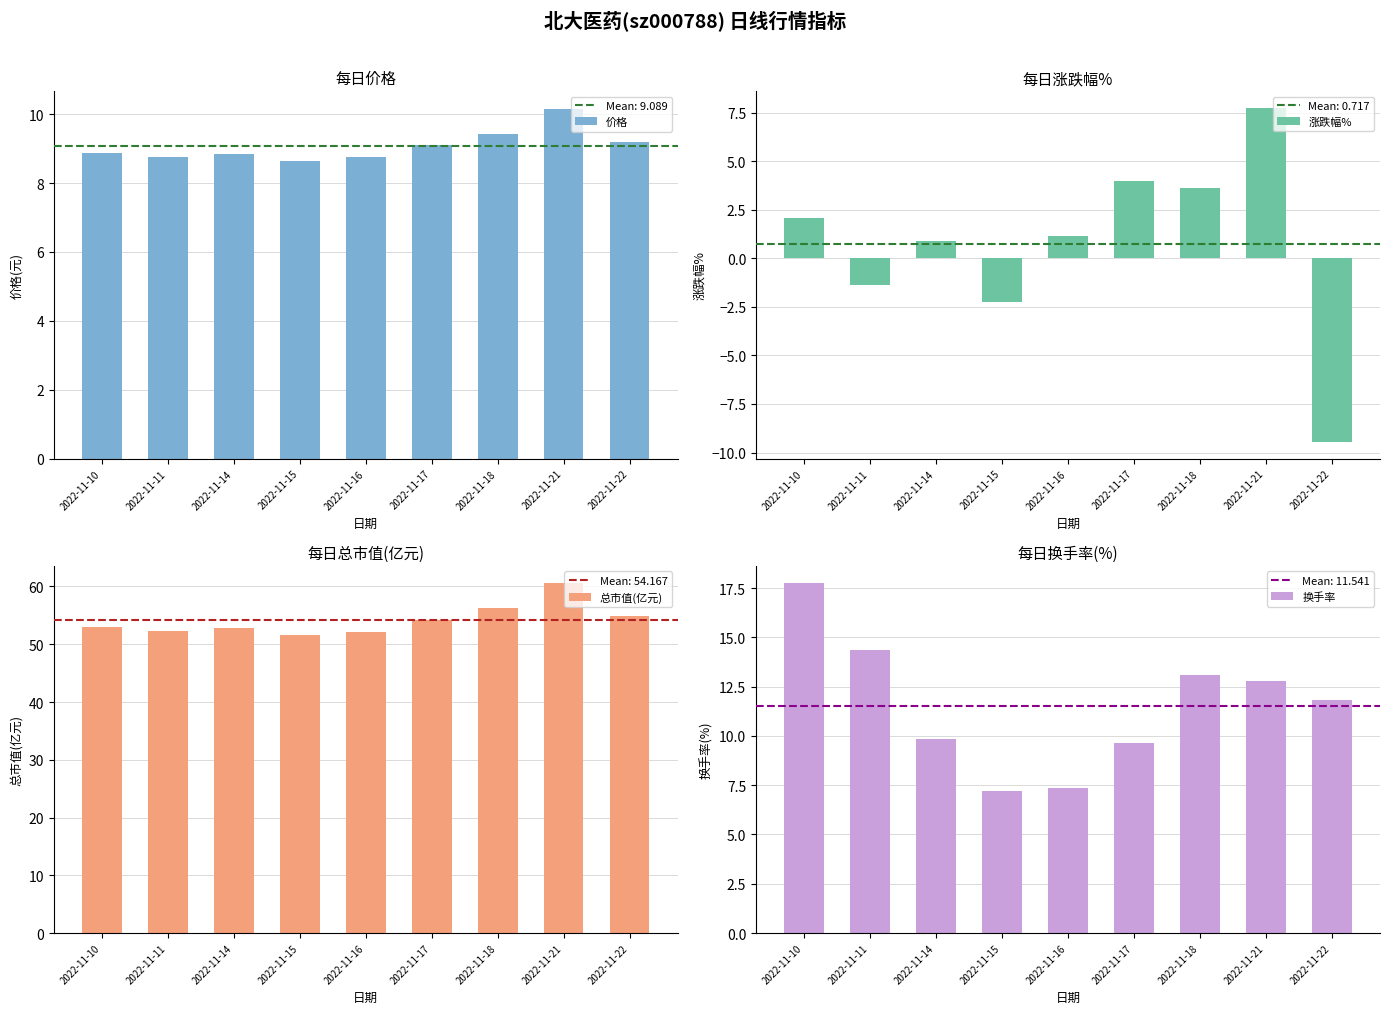

How many bars are there in total?

36